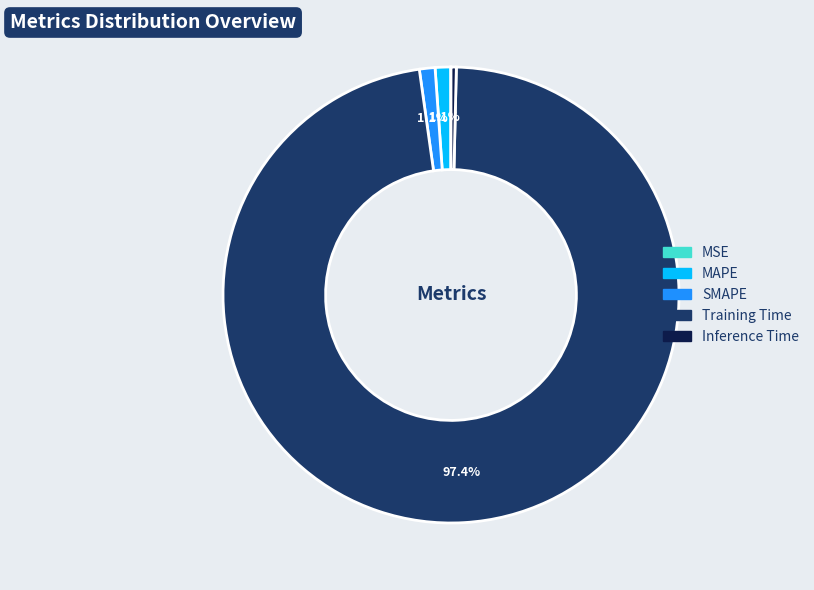

What is the largest slice in the pie chart?

Training Time